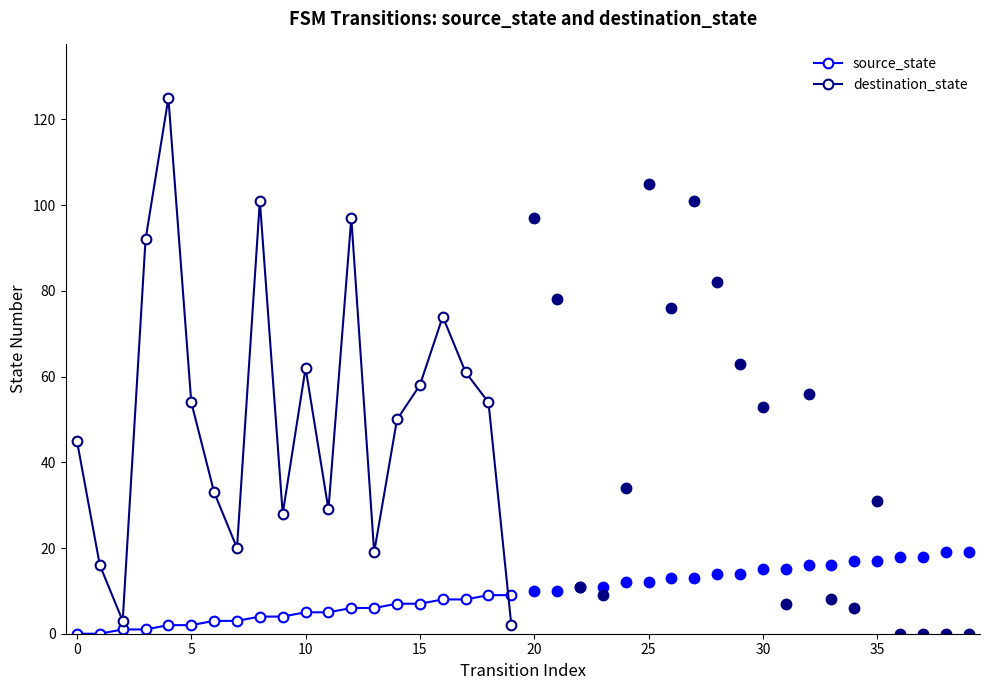

List the series in order of their peak value, highest first.

destination_state, source_state